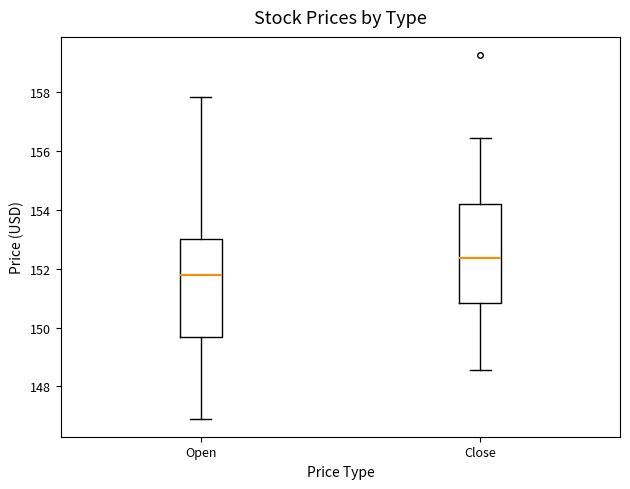

Reading left to right, transcribe this box plot: for each box, give where its median line is, the range the box spans, and where its two whiskers end, as read against the y-axis. The values are not printed on the chart, so give them approximately, as read against the axis.

Open: median 151.8, box 149.6 to 153.0, whiskers 147.0 to 157.8
Close: median 152.4, box 150.8 to 154.2, whiskers 148.6 to 156.4